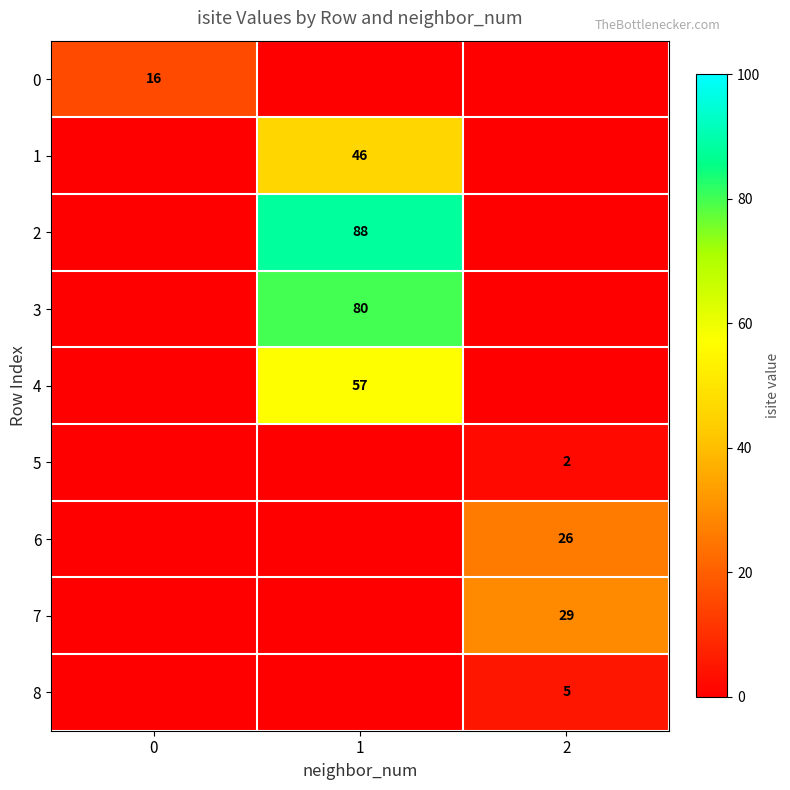

Is the value of 7 at 2 greater than the value of 6 at 2?

Yes